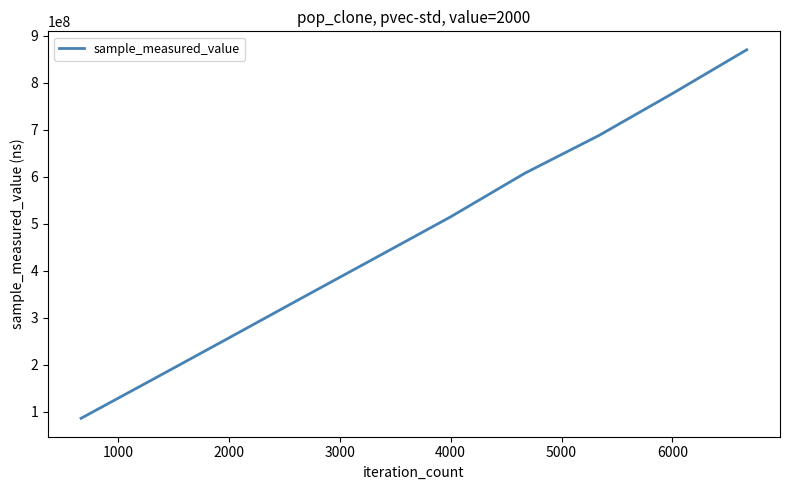

What is the minimum value shown in the chart?

86216414